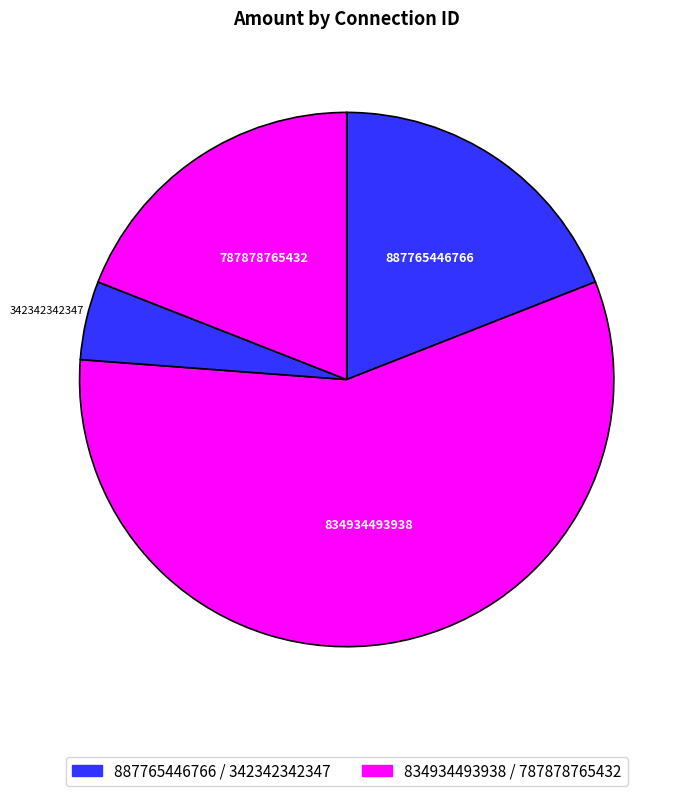

Count the number of slices in the pie.

4